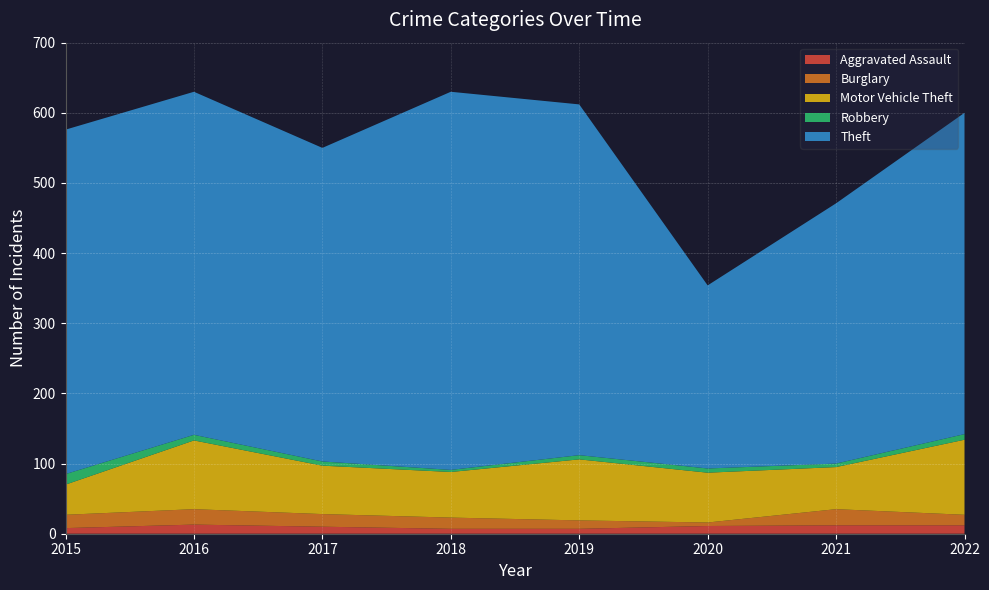

Reading left to right, what are all the values shown in this chart?

Aggravated Assault: 8	13	10	7	7	11	12	12
Burglary: 19	22	18	16	12	5	23	15
Motor Vehicle Theft: 43	98	69	65	87	71	60	107
Robbery: 15	8	6	3	6	6	5	8
Theft: 491	489	447	539	500	261	371	458